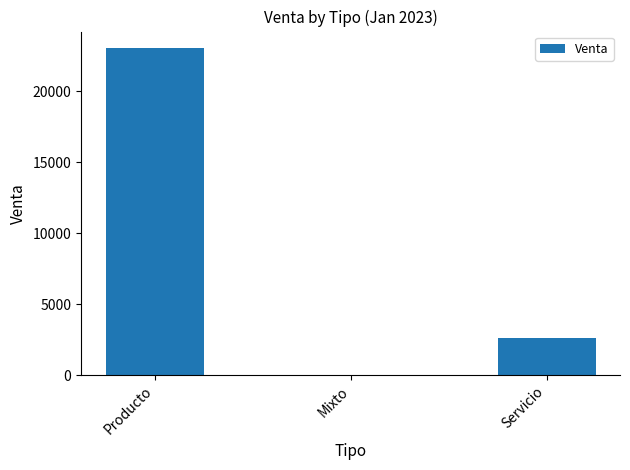

What is the greatest value displayed?

23035.4